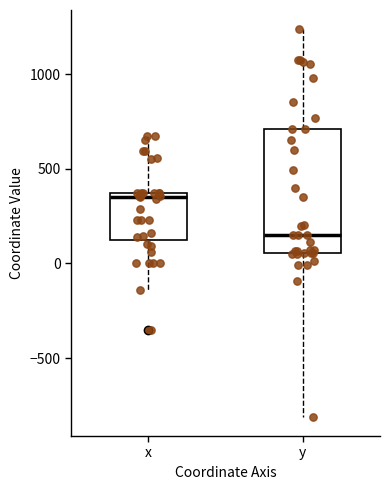

Comparing the boxes themselves (not the whiskers), which one is the tallest?

y